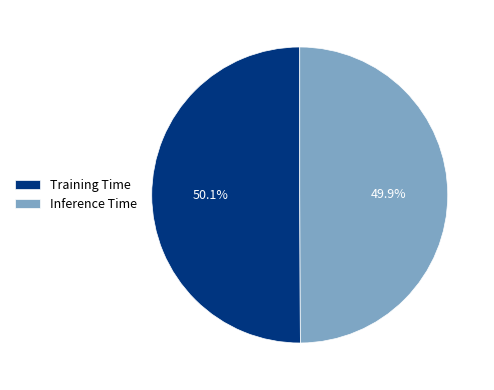

Combined, do Training Time and Inference Time account for over 50%?

Yes